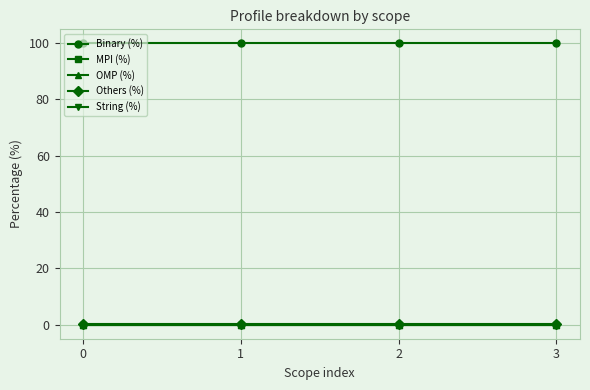

Does the chart display data point markers on the line(s)?

Yes